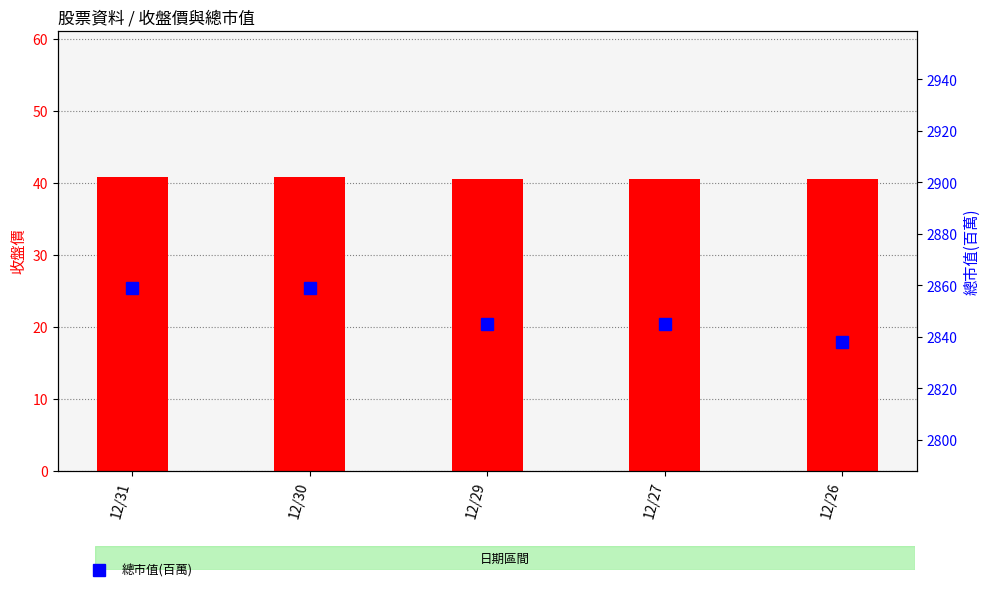

What is the spread (max minus min) of values at 12/29?

2804.4